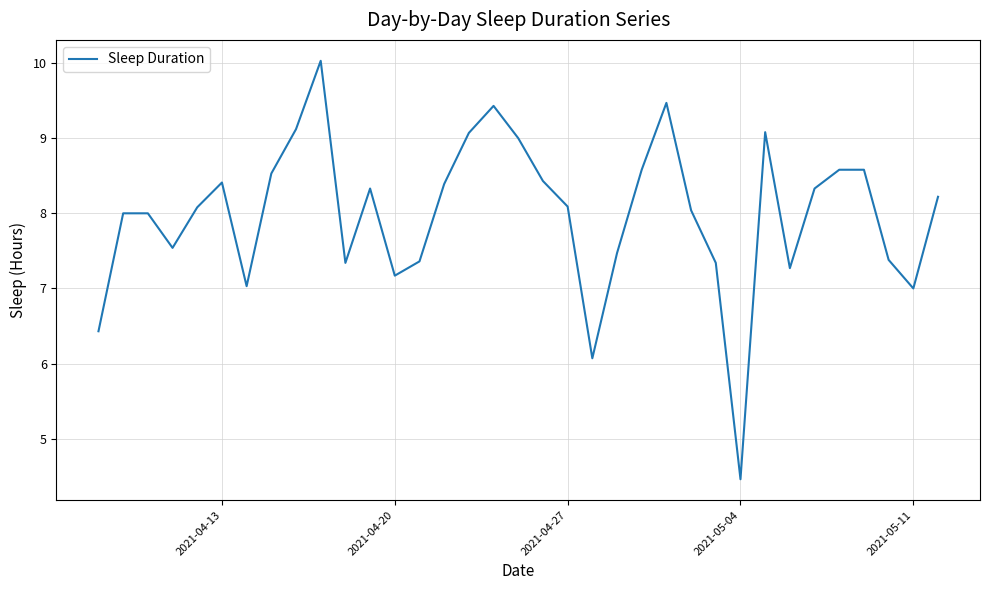

What is the difference between the maximum and minimum values?

5.6